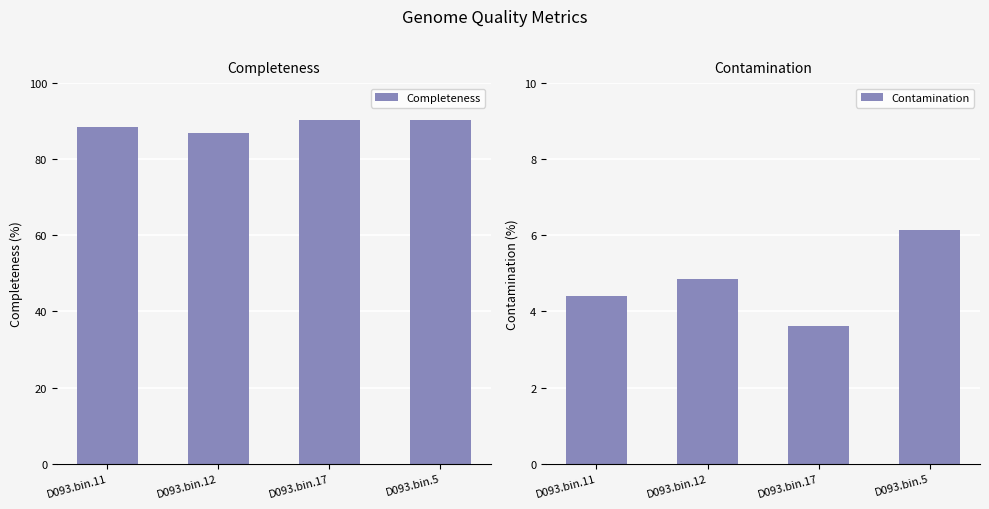

What is the sum of the Contamination values at D093.bin.17 and D093.bin.12?

8.5